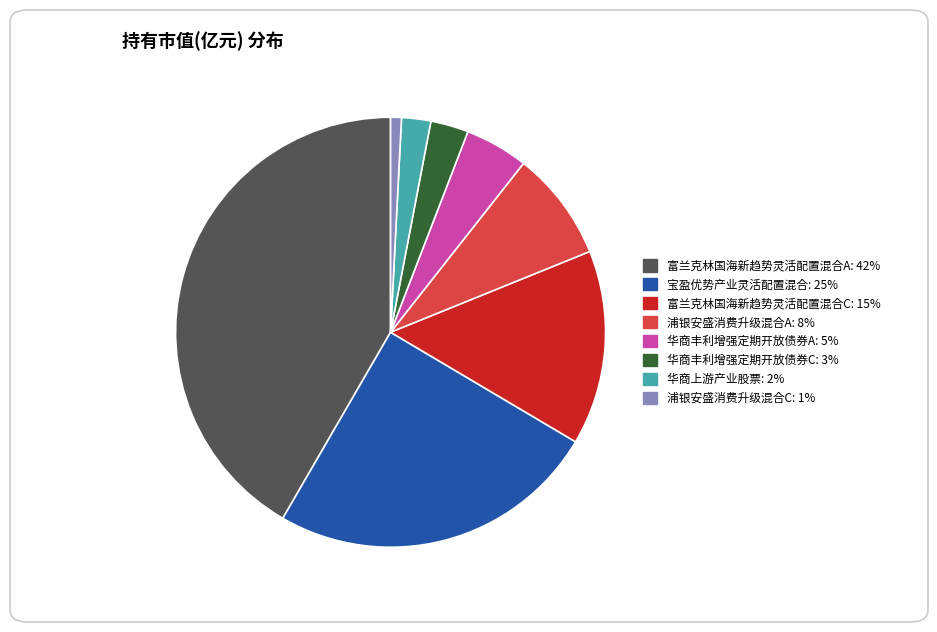

Which category has the smallest portion of the pie?

浦银安盛消费升级混合C